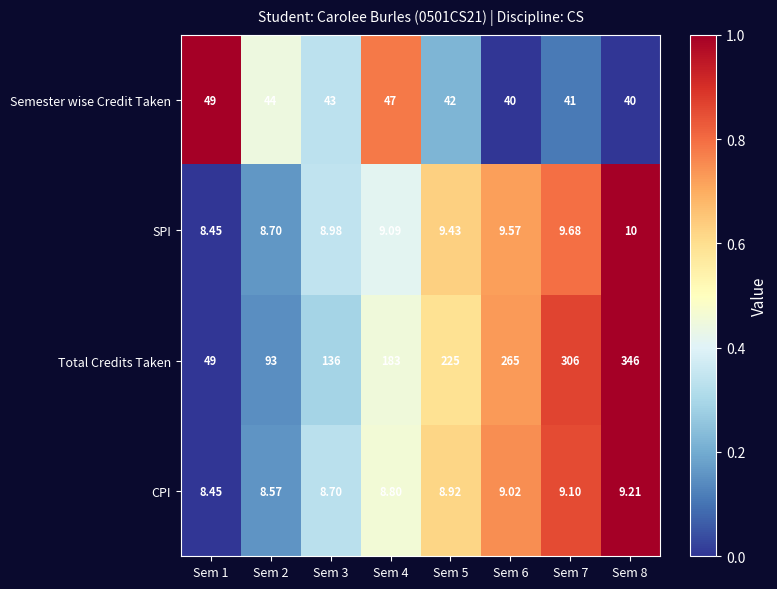

Which series has the largest range (max minus min)?

Total Credits Taken